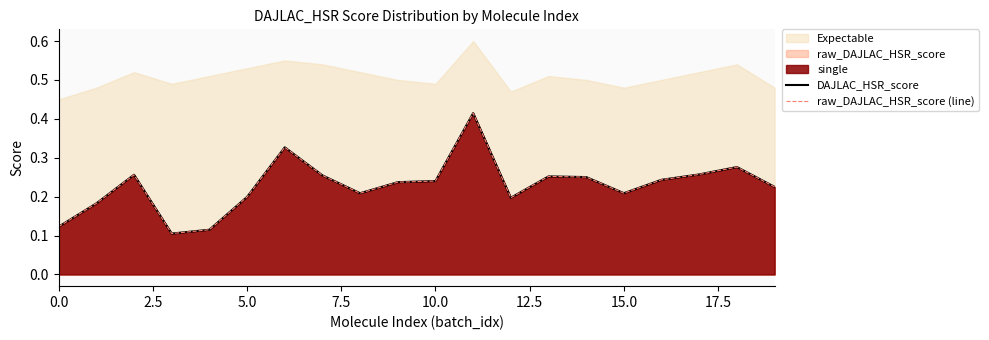

True or false: DAJLAC_HSR_score and raw_DAJLAC_HSR_score (line) cross at least once.

False